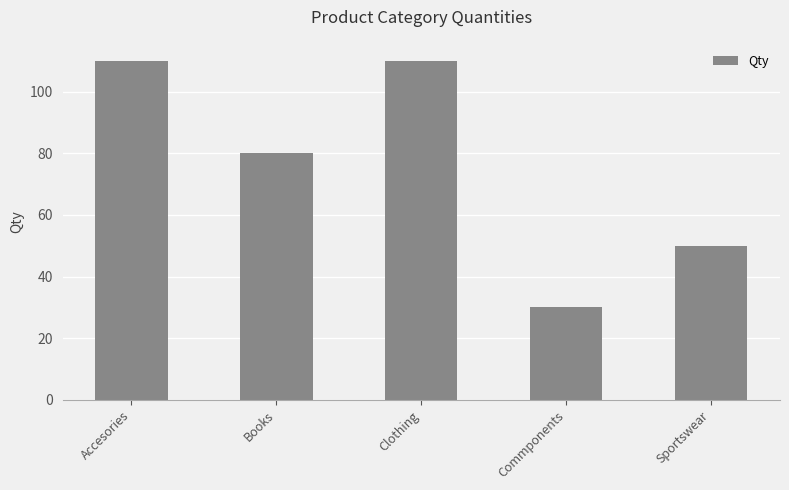

What is the change in value from Books to Commponents?

-50